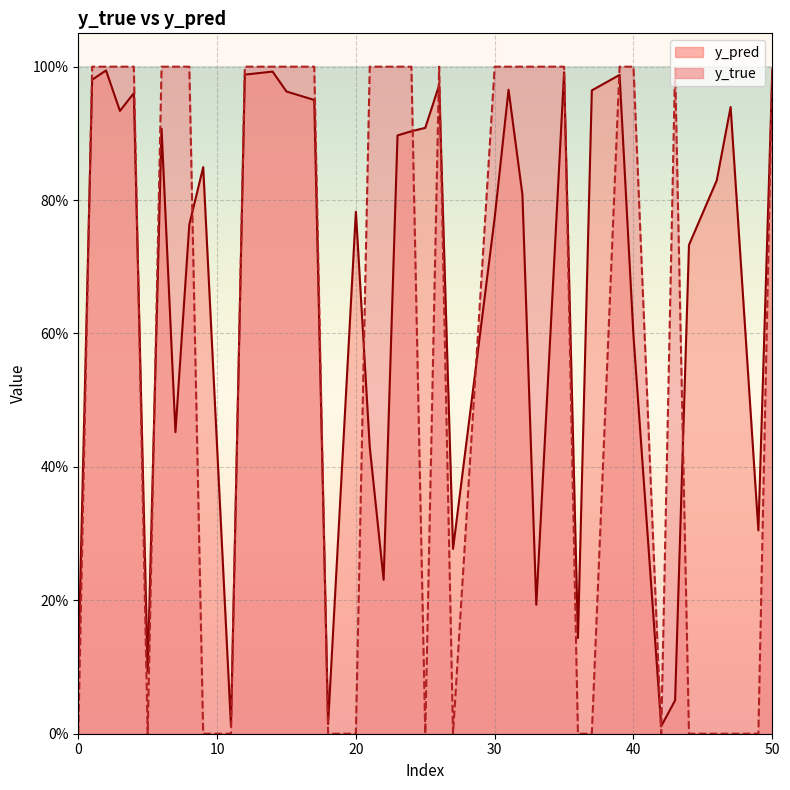

How many distinct data groups are displayed?

2